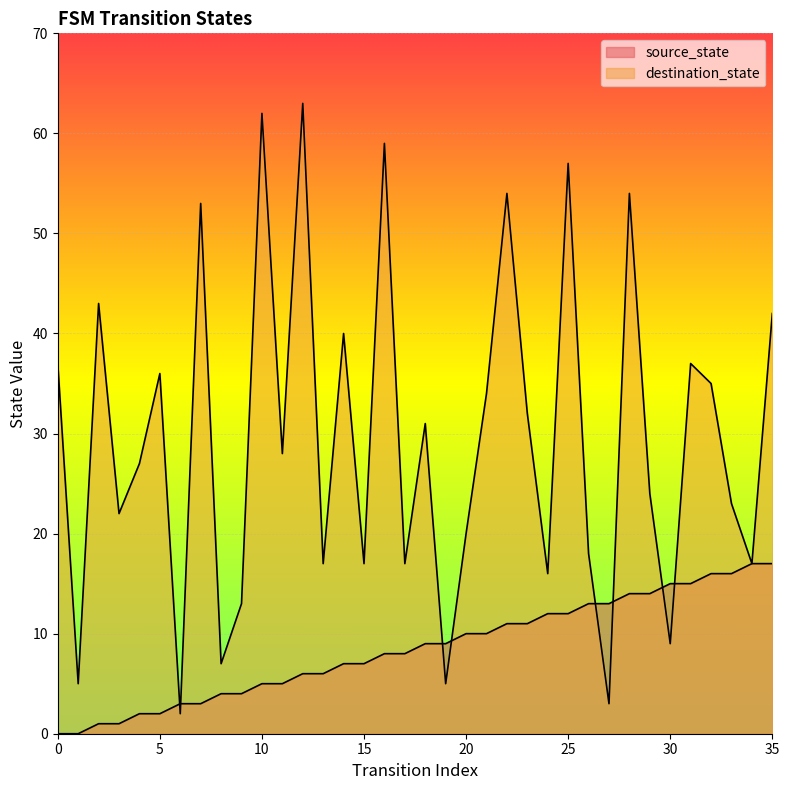

List the labels in order of source_state value, largest first.

34, 35, 32, 33, 30, 31, 28, 29, 26, 27, 24, 25, 22, 23, 20, 21, 18, 19, 16, 17, 14, 15, 12, 13, 10, 11, 8, 9, 6, 7, 4, 5, 2, 3, 0, 1